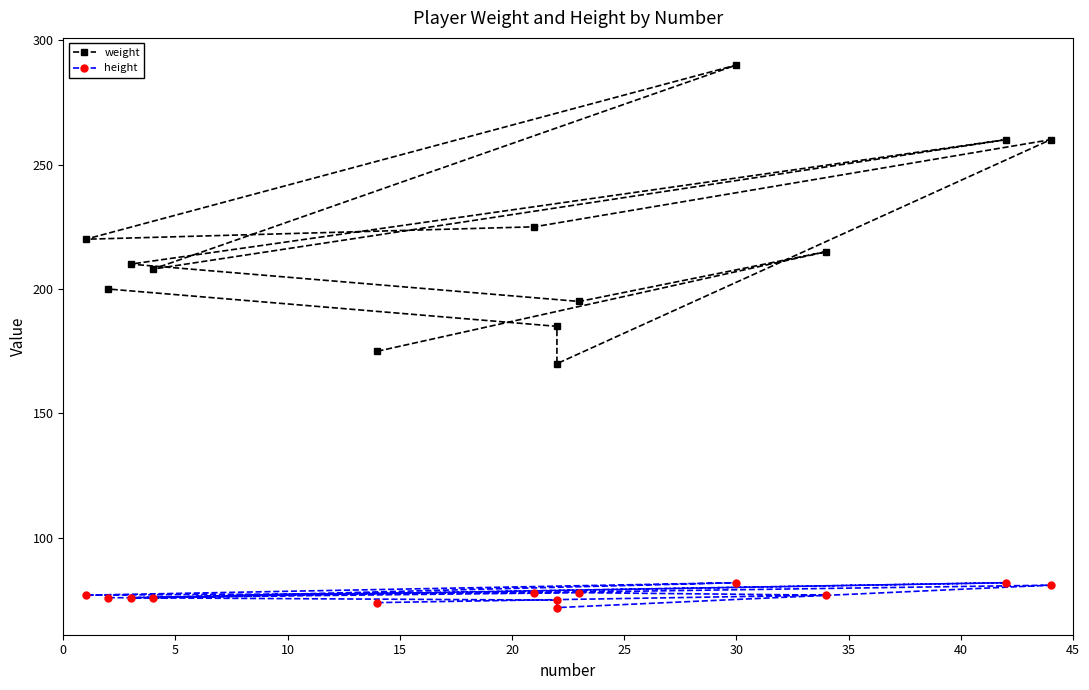

What is the difference between the maximum and minimum values in the weight series?

120